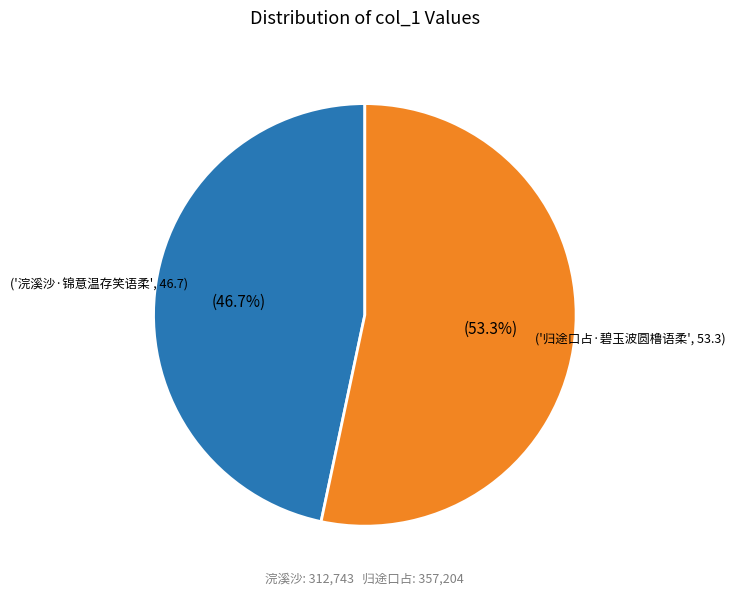

Is there a majority slice in this chart?

Yes